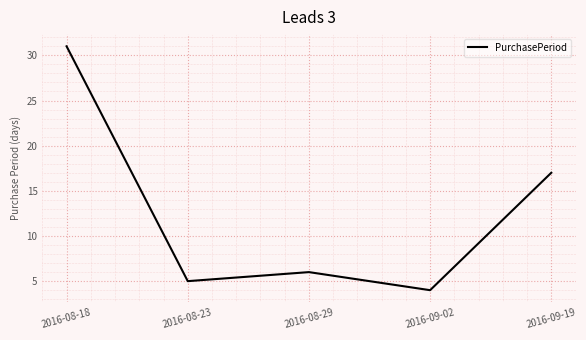

What is the change in value from 2016-08-29 to 2016-09-02?

-2